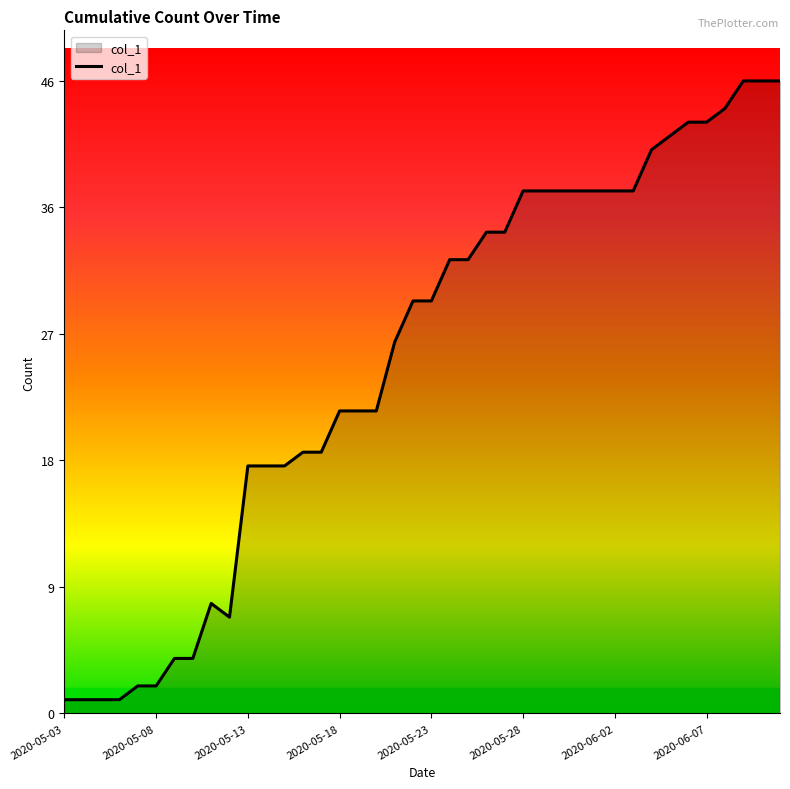

Where is the first local minimum?

2020-05-12